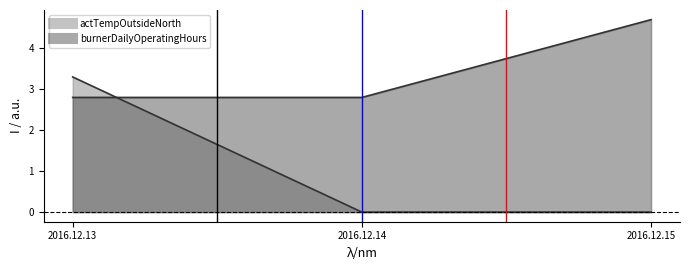

Between 2016.12.13 and 2016.12.15, which series saw the biggest shift?

actTempOutsideNorth_line